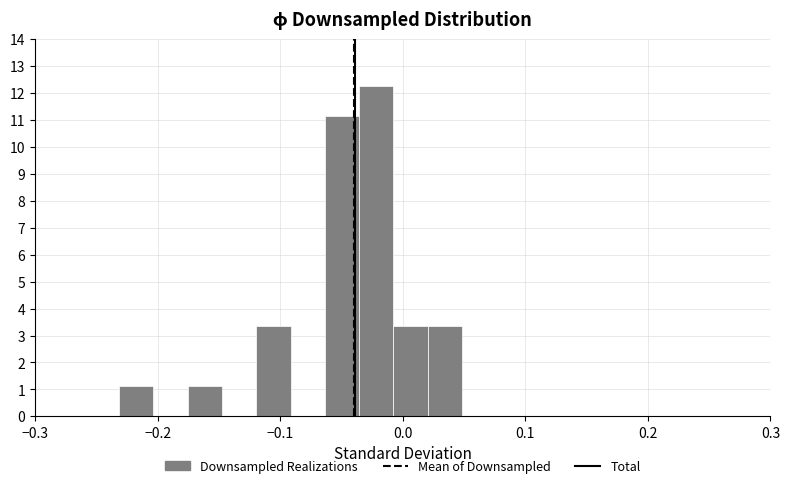

Read against the x-axis, roughly where is the centre of the tallest bar?

-0.02